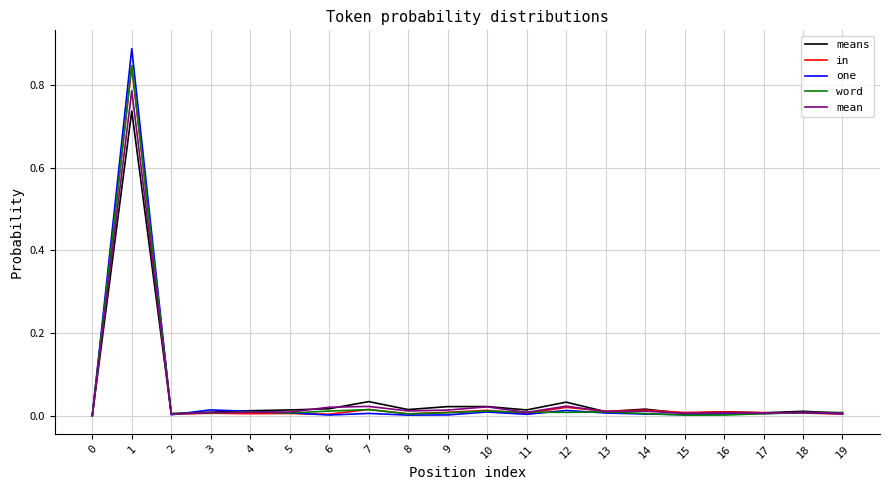

Which series has the widest spread of values?

one